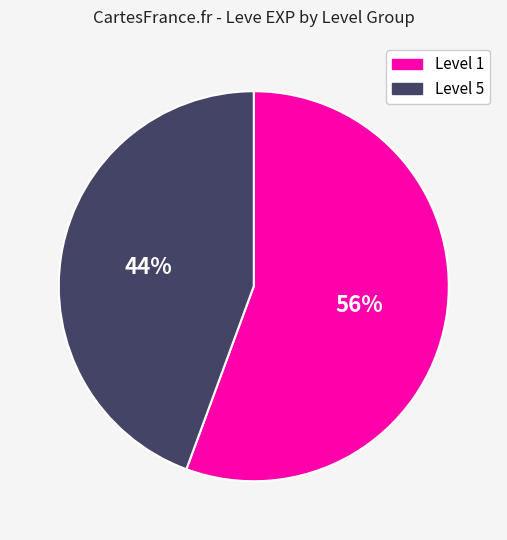

To the nearest percent, what is the average slice percentage?

50%